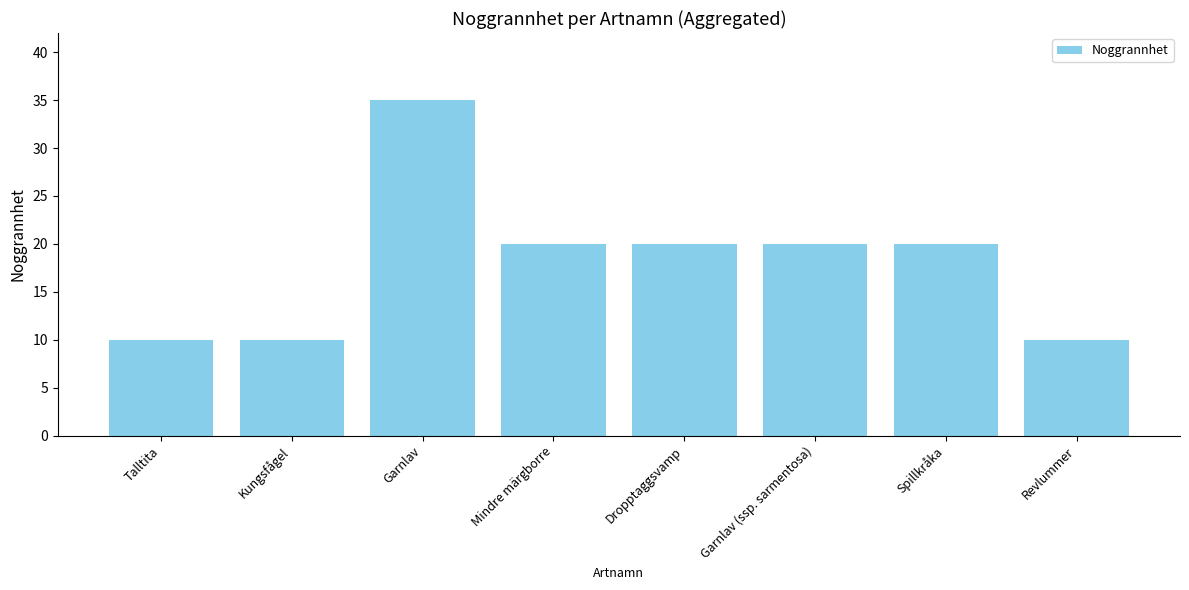

True or false: the data shows 29 at Dropptaggsvamp.

False